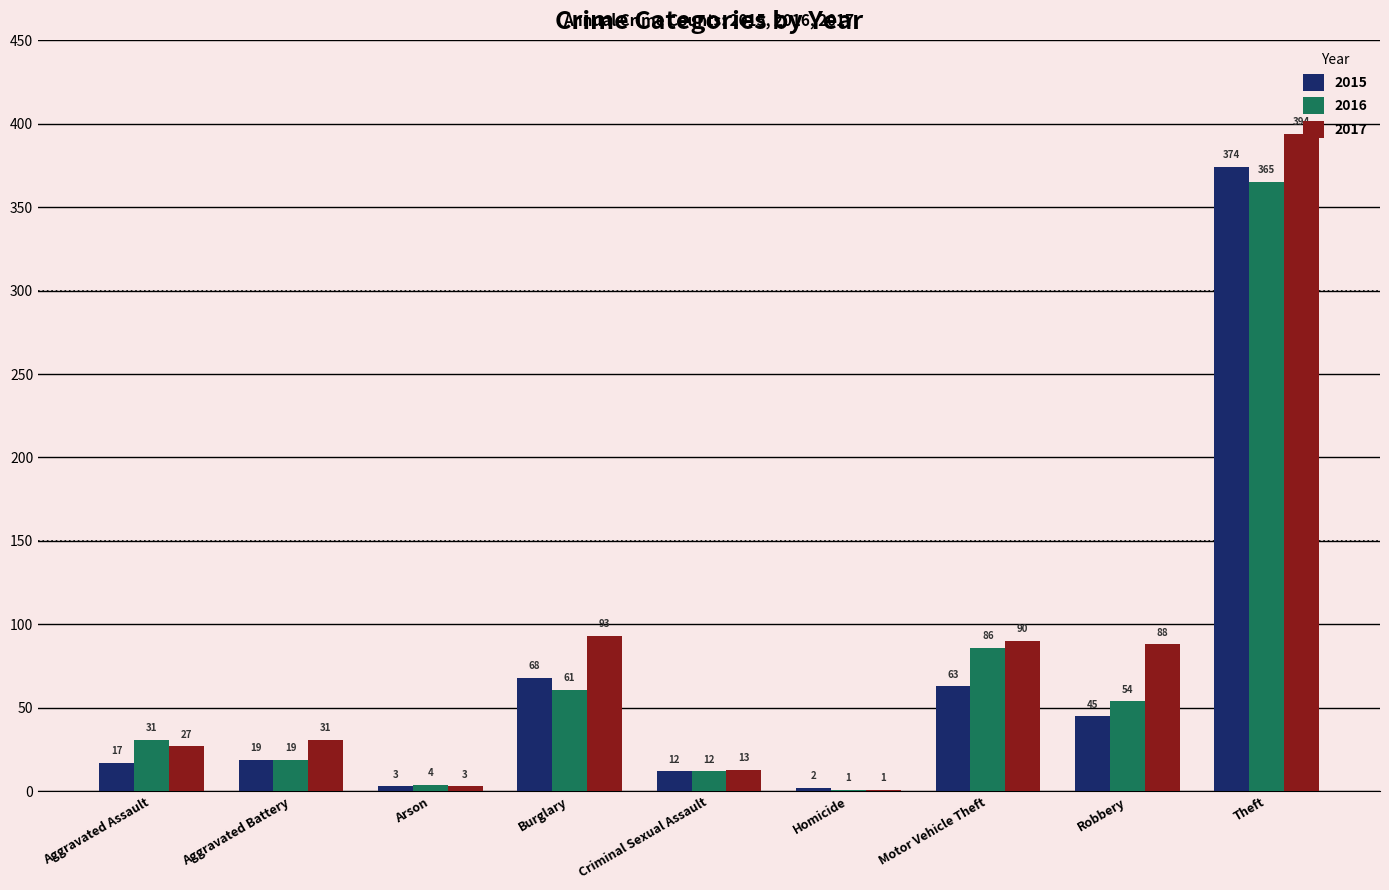

The value of 2016 at Theft is 551. True or false?

False